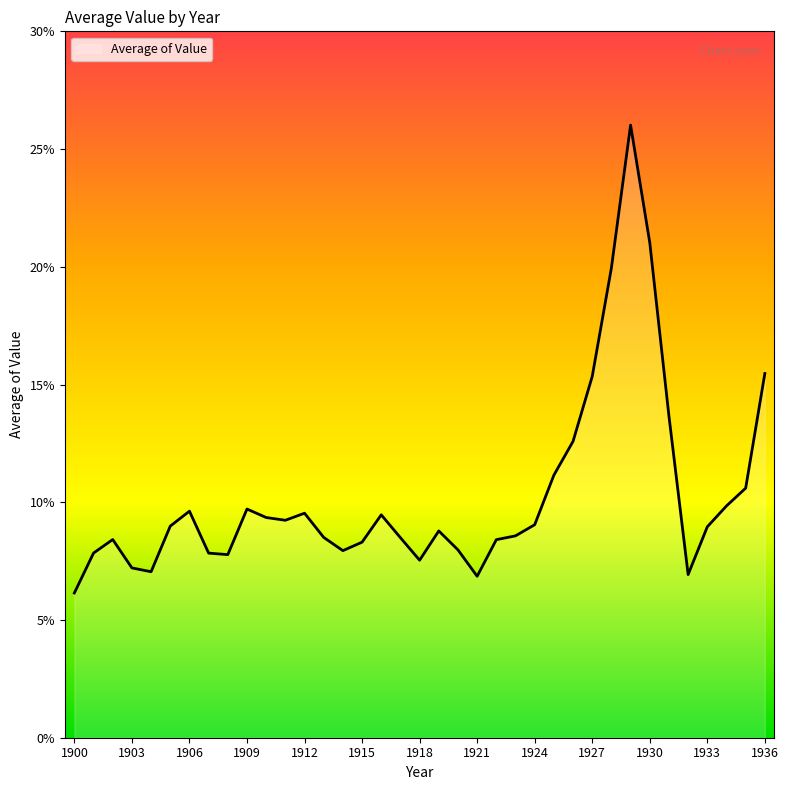

What is the difference between the maximum and minimum values?

19.9